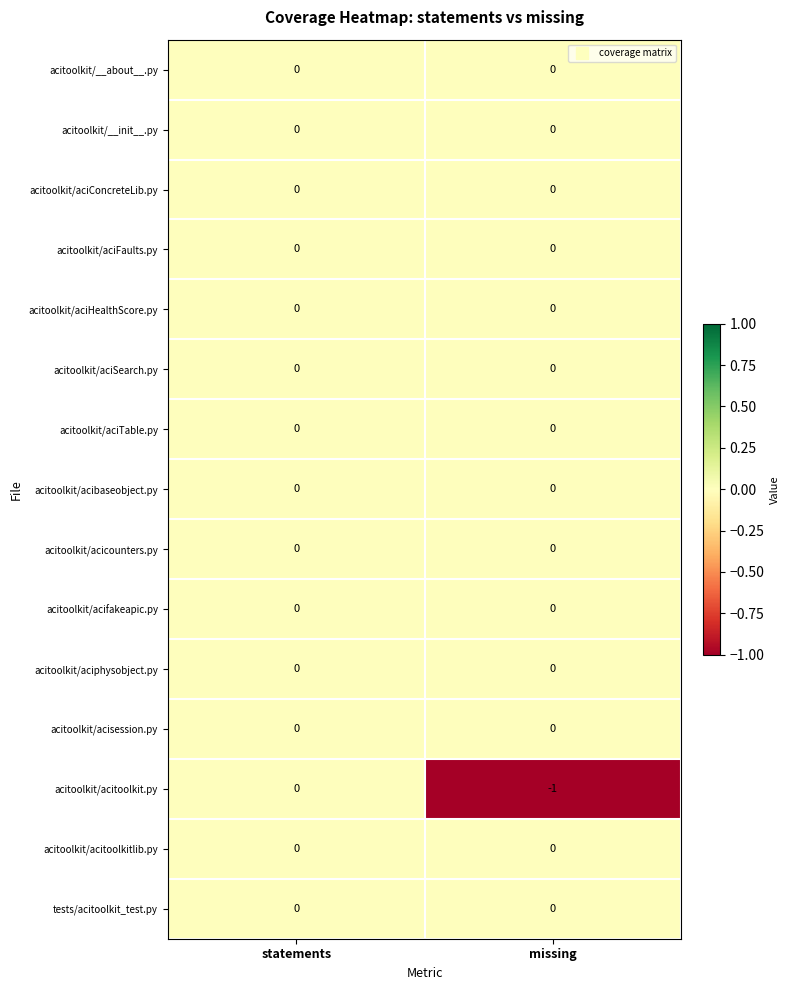

At which category does the chart reach its minimum across all series?

missing